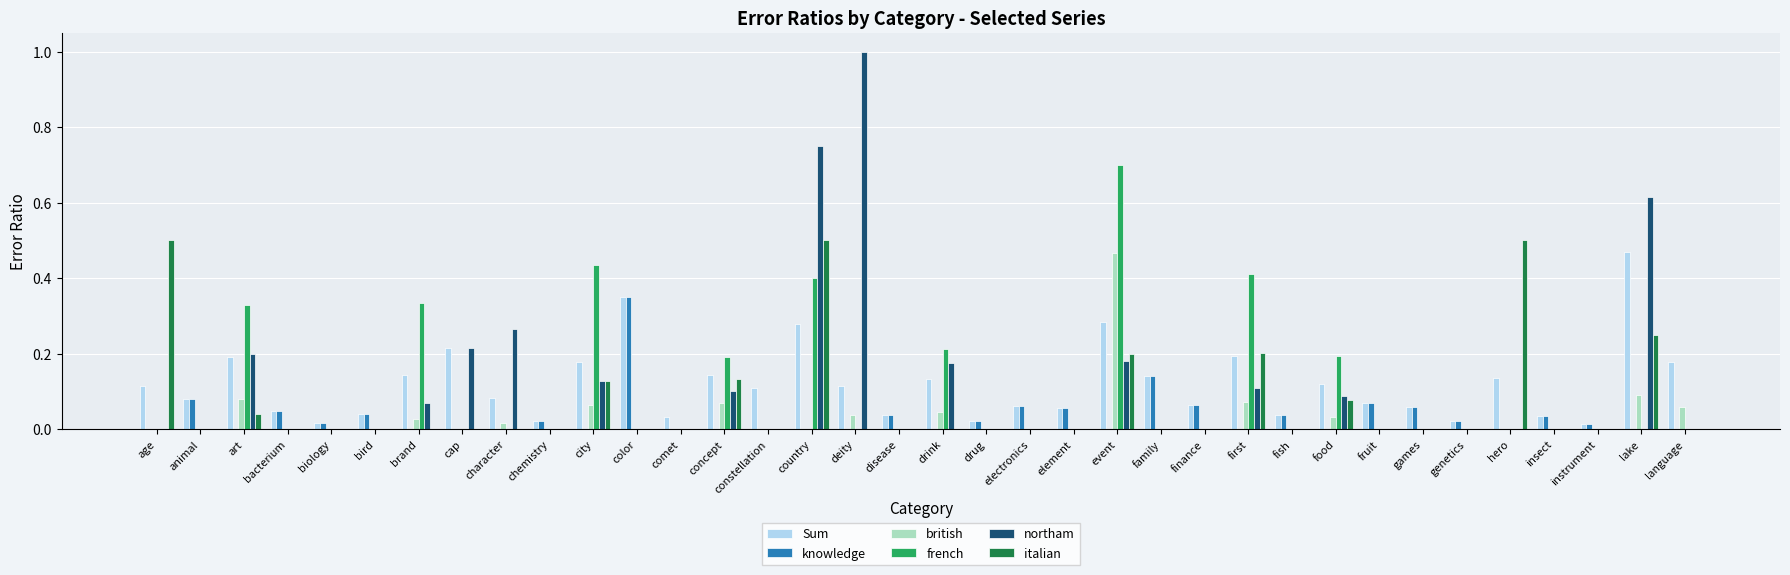

What is the sum of all british values?

1.1